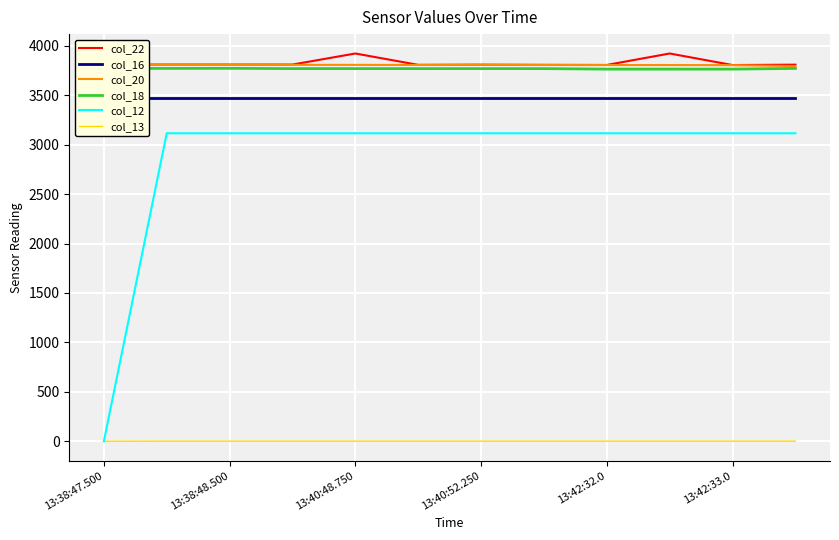

Is it true that col_16 equals 3472 at 9?

True